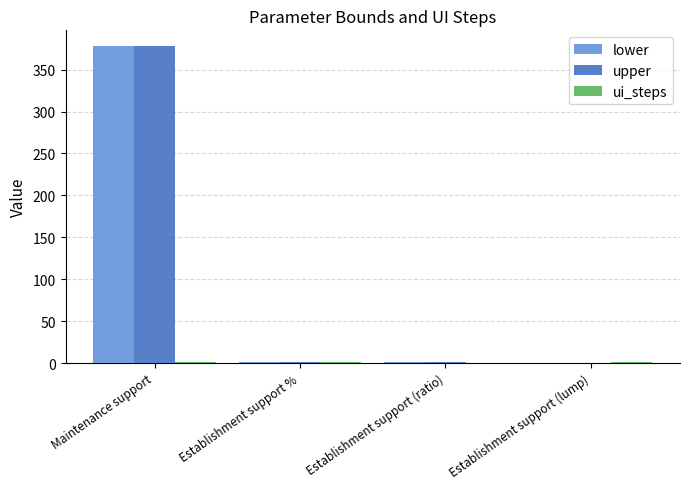

Does the chart contain stacked bars?

No